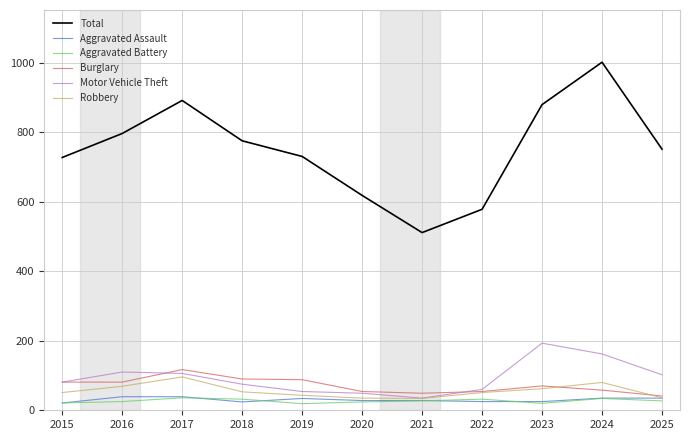

Which category has the highest value in the Total series?

2024